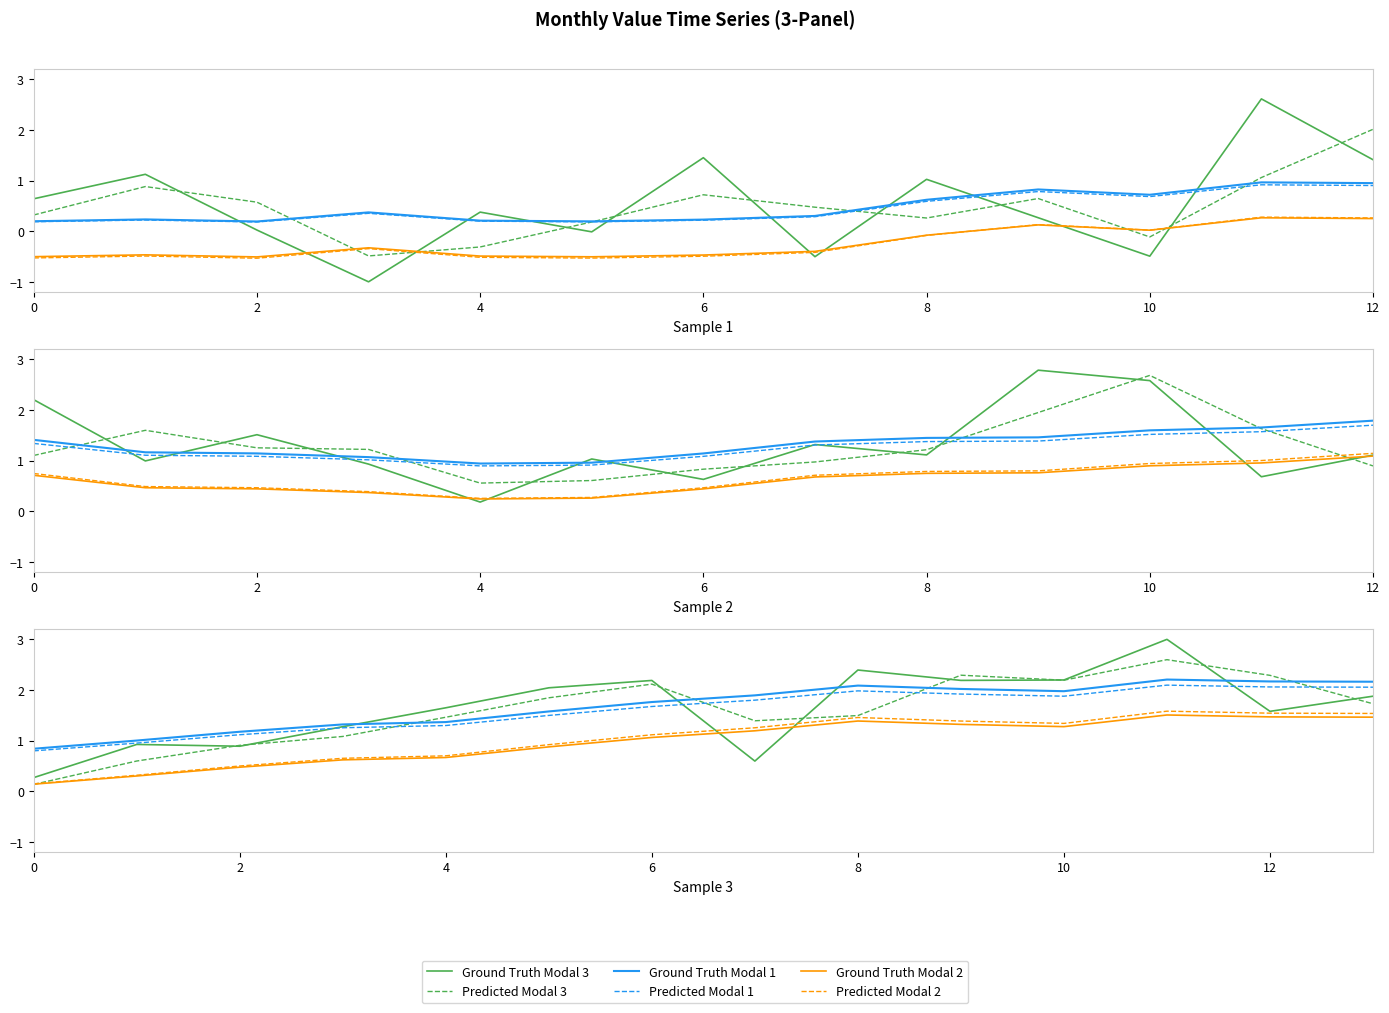

What is the total value across all series at 10?

8.8